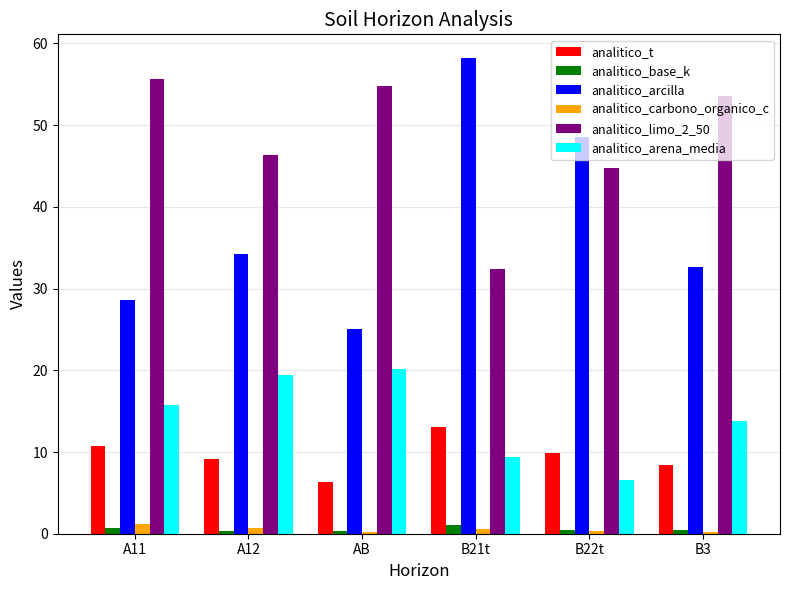

What is the spread (max minus min) of values at B22t?

48.2